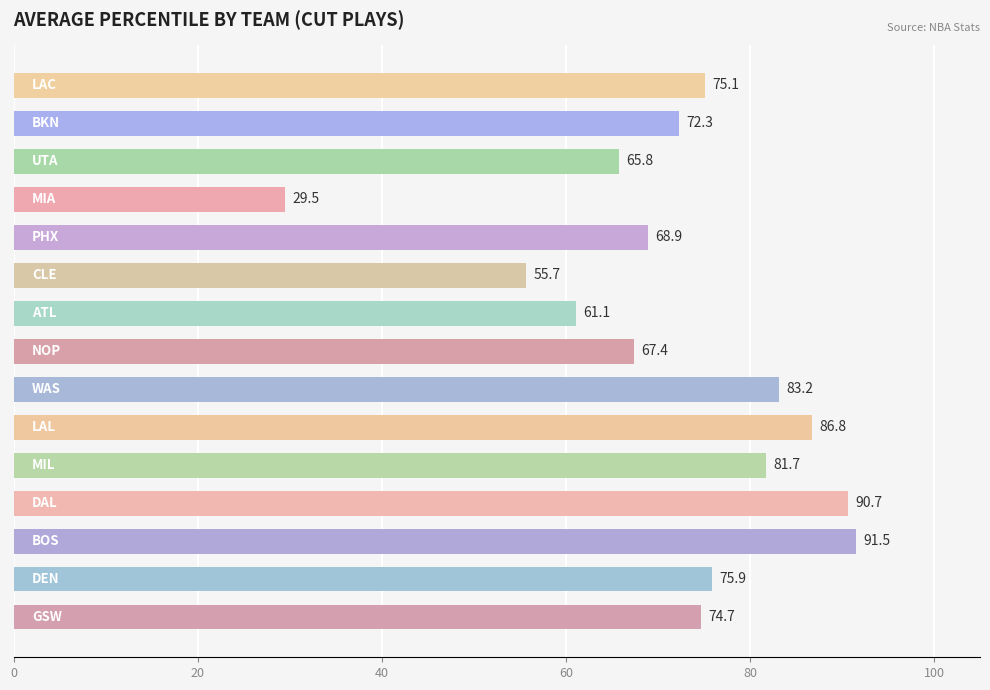

What is the maximum value shown in the chart?

91.5